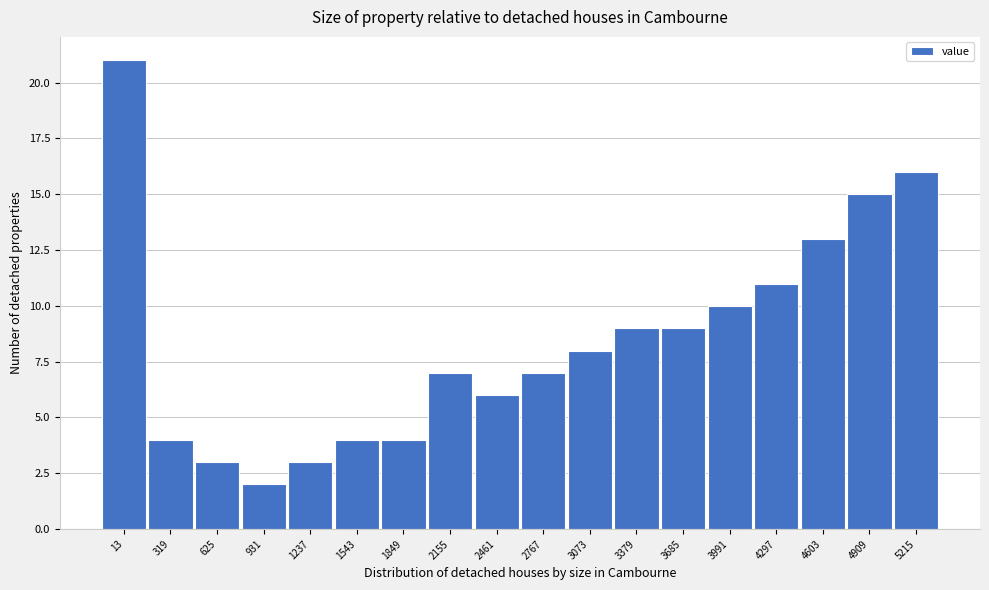

Reading left to right, what are all the values shown in this chart?

13=21	319=4	625=3	931=2	1237=3	1543=4	1849=4	2155=7	2461=6	2767=7	3073=8	3379=9	3685=9	3991=10	4297=11	4603=13	4909=15	5215=16